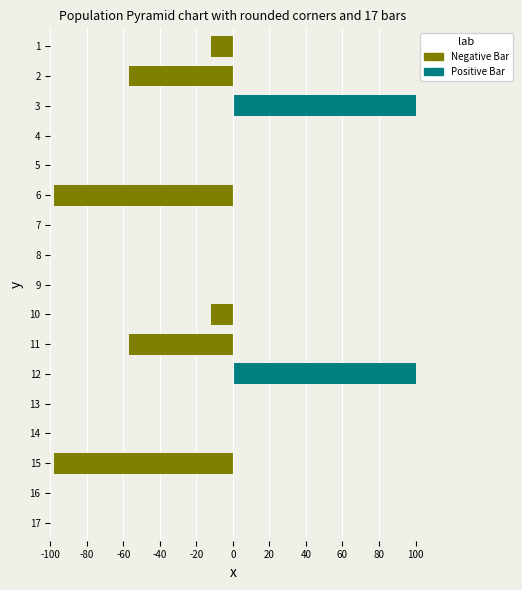

Which series has the widest spread of values?

Positive Bar